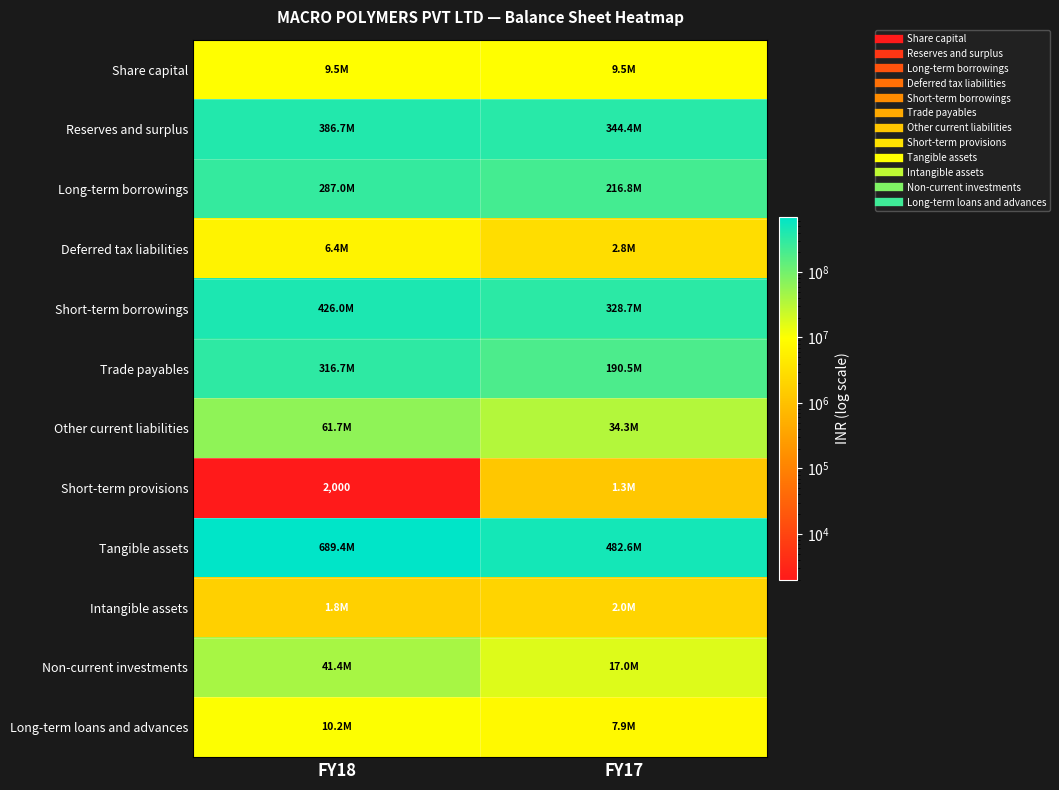

At which category is the sum across all series the highest?

FY18